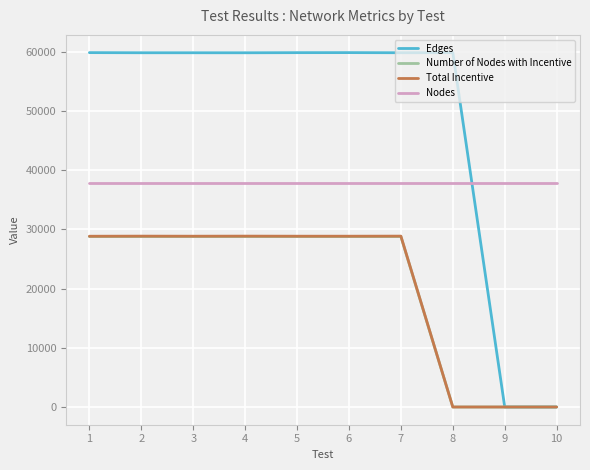

True or false: Nodes and Total Incentive cross at least once.

False